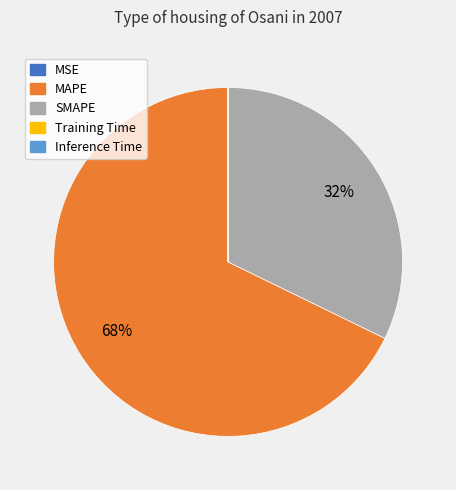

To the nearest percent, what percentage of the pie is MAPE?

68%